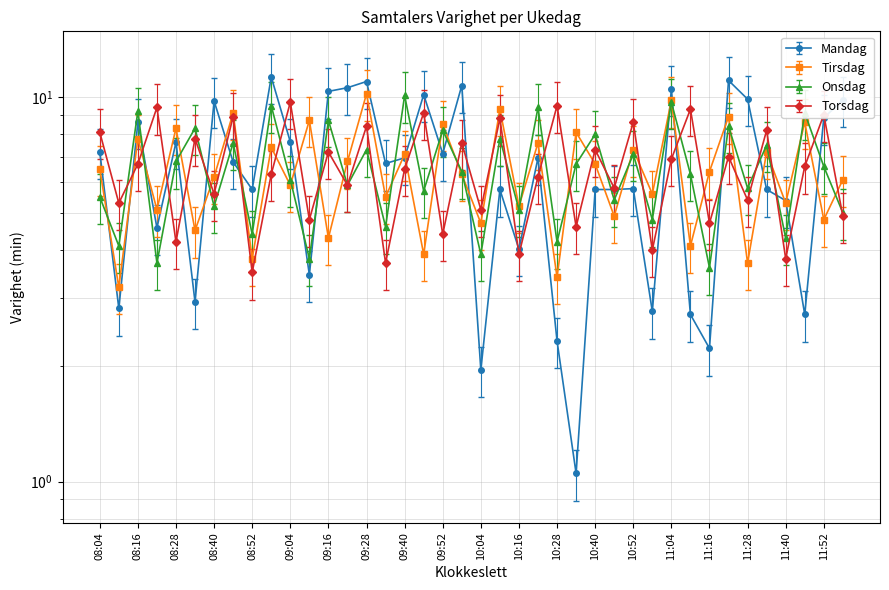

Rank the series at 11:28 from lowest to highest value.

Tirsdag, Torsdag, Onsdag, Mandag